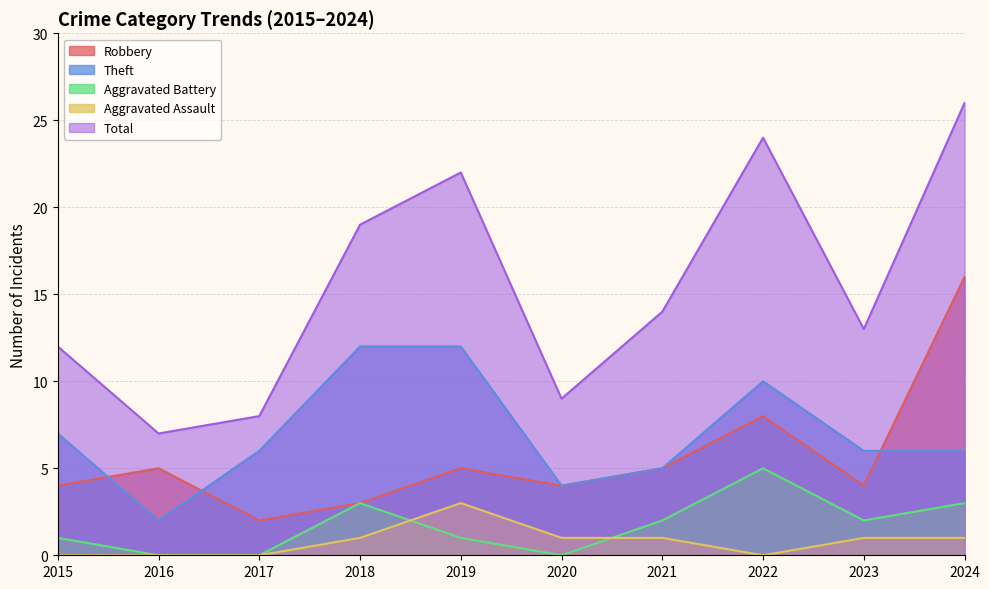

True or false: Total and Aggravated Battery intersect in this chart.

False